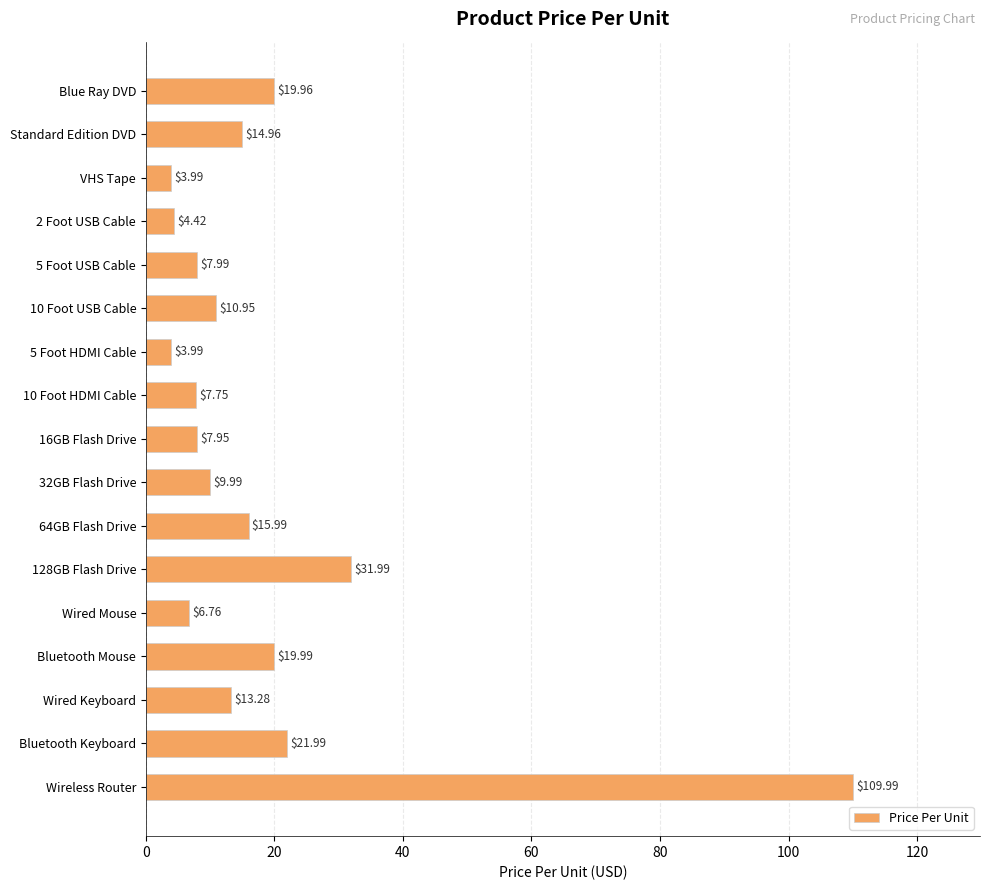

Which label corresponds to the largest value in the chart?

Wireless Router